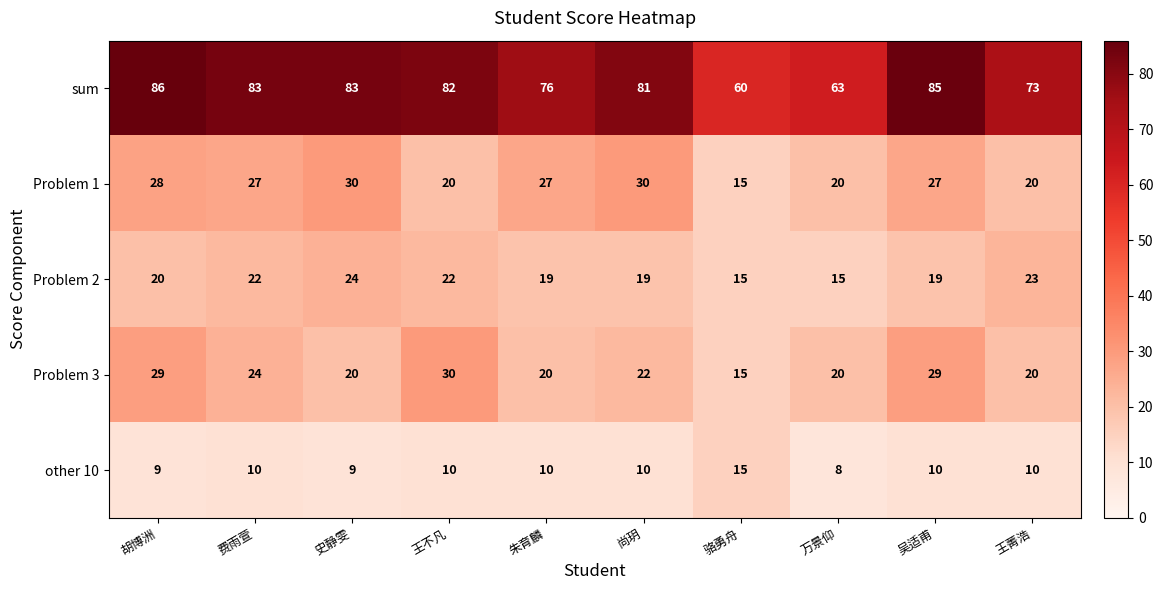

Which category has the lowest value across all series?

万景仰